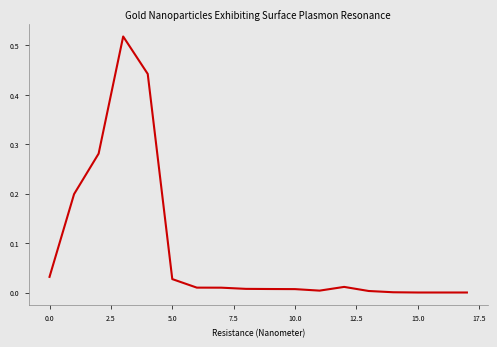

Count the number of categories in the chart.

18